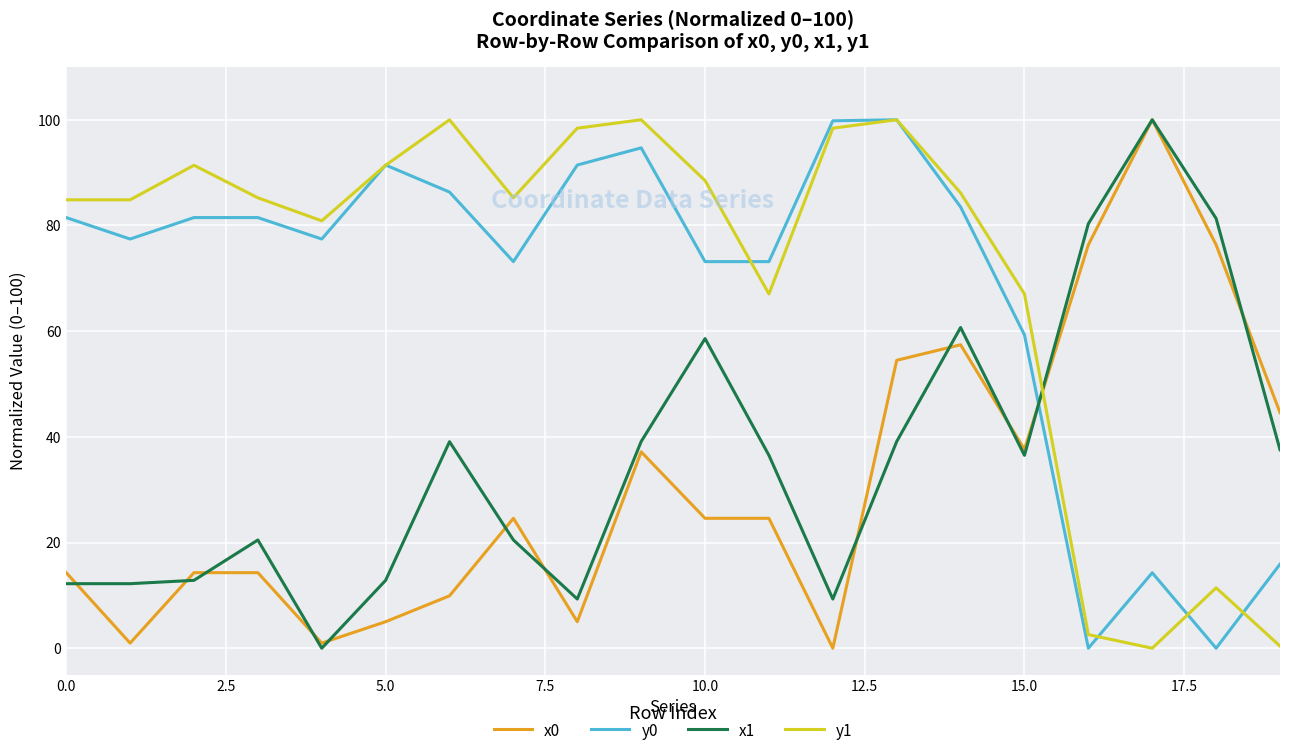

True or false: x1 and y0 intersect in this chart.

True